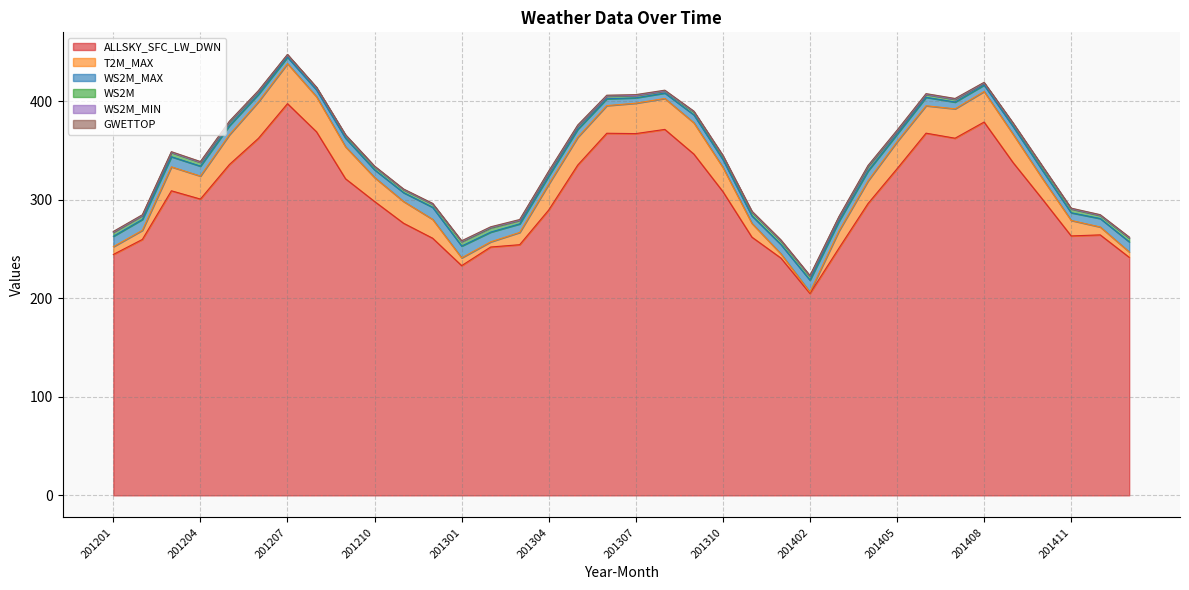

Is it true that WS2M_MIN equals 0.1 at 201209?

False